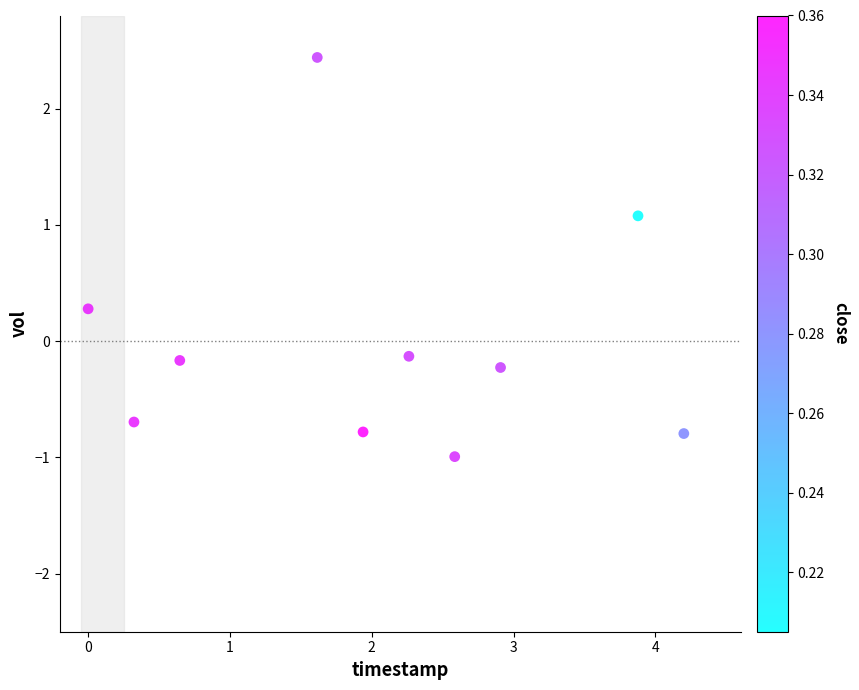

What is the average X value?

2.0